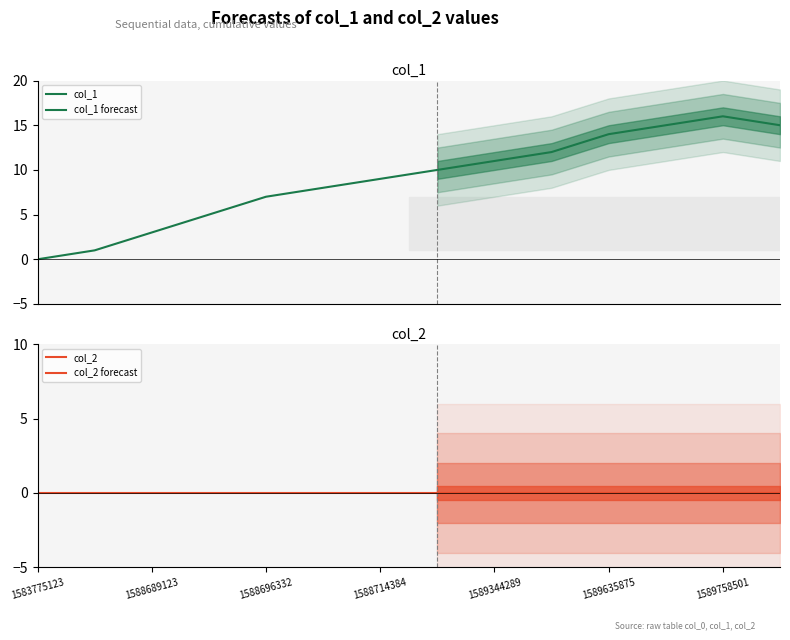

True or false: col_2 and col_1 cross at least once.

False